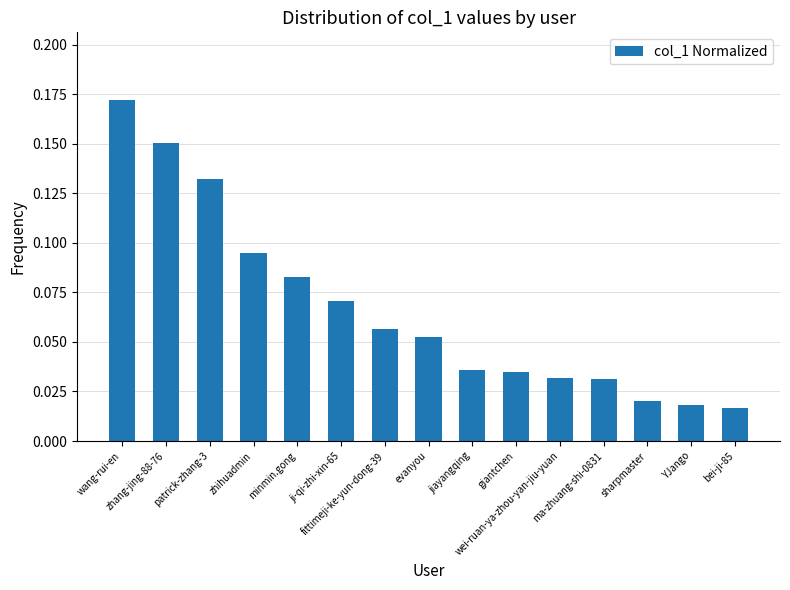

What position from the right is wang-rui-en?

15